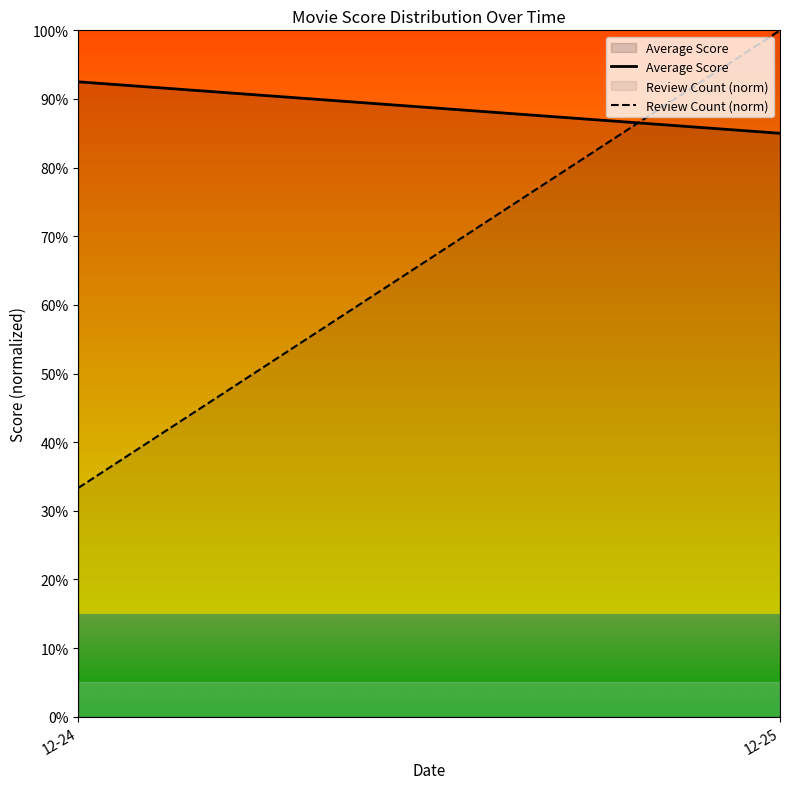

What is the greatest value displayed?

1.0